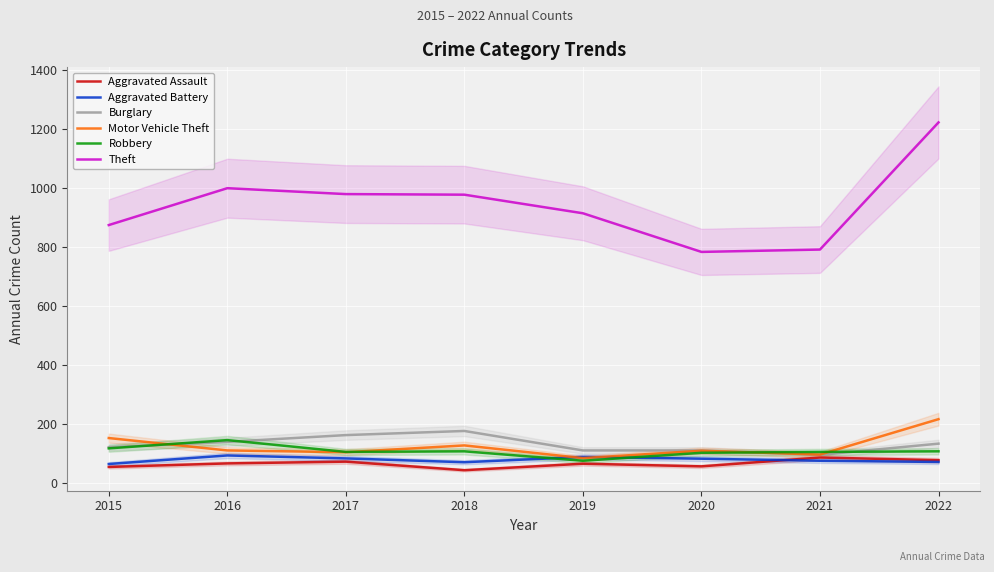

Does the chart display data point markers on the line(s)?

No